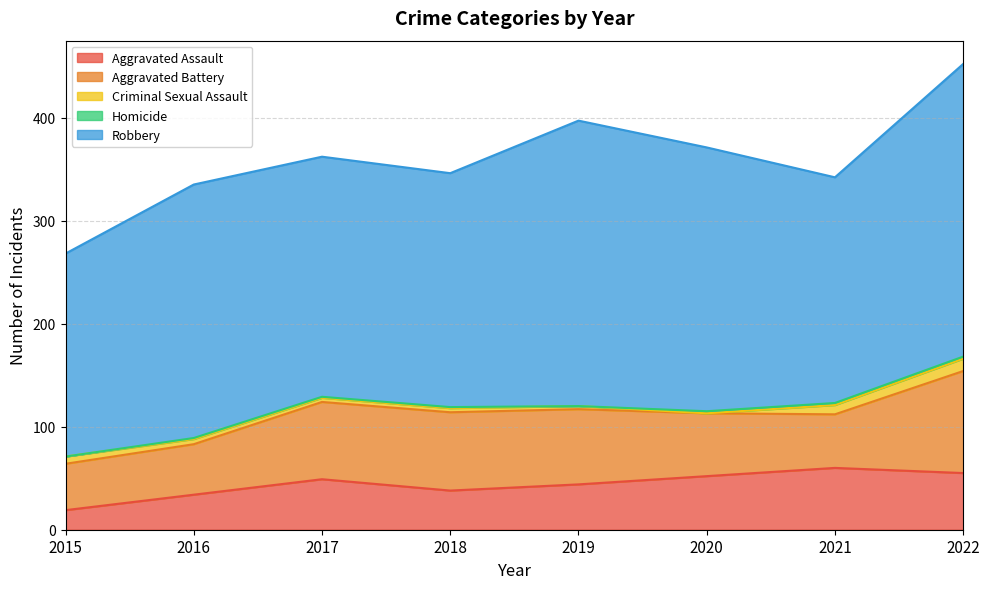

How many Homicide values are between 1 and 2?

6